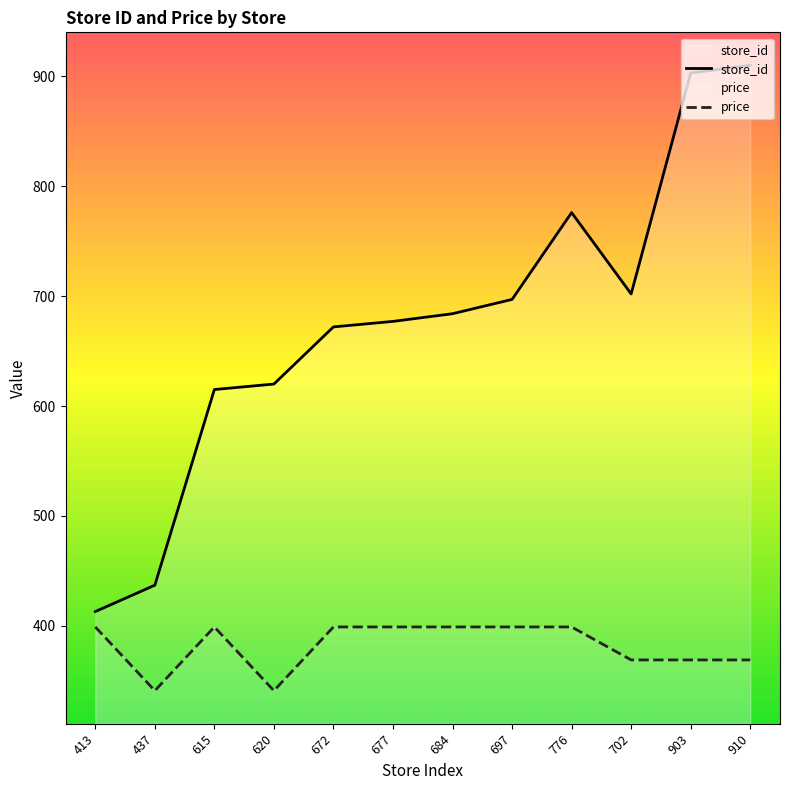

Rank the categories by price value from highest to lowest.

413, 615, 672, 677, 684, 697, 776, 702, 903, 910, 437, 620